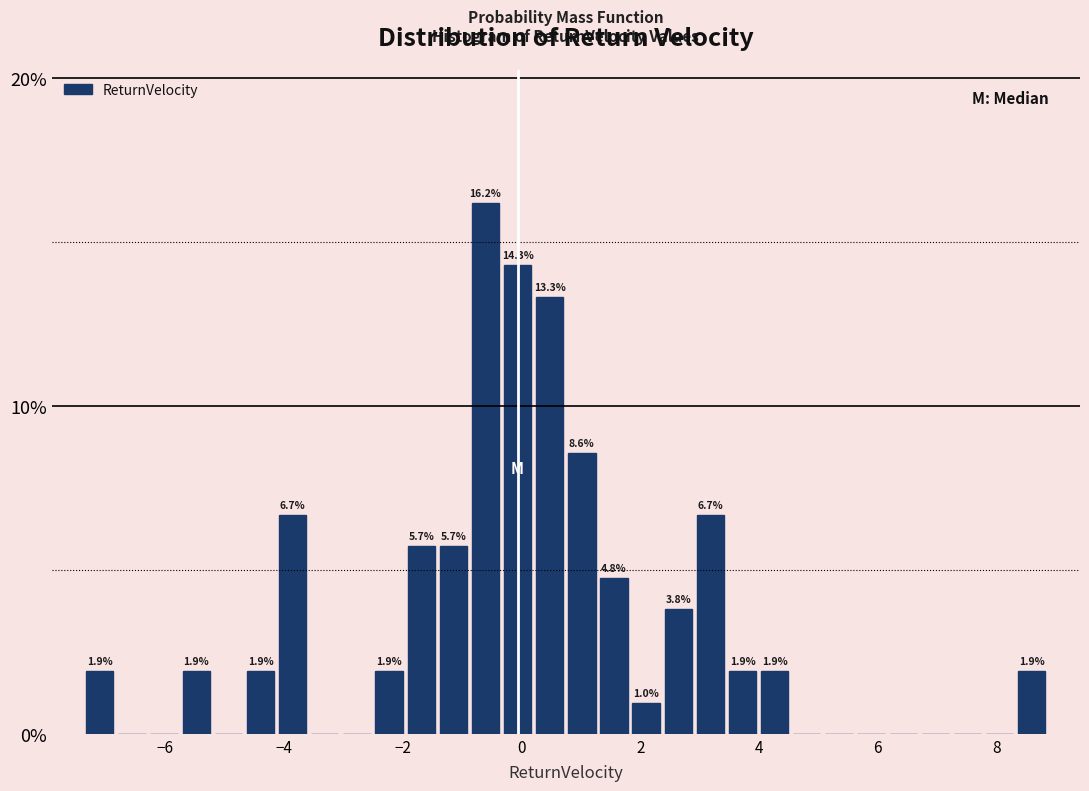

Around what value on the x-axis is the tallest bar? Give the approximate position of its centre, as read against the axis.

-0.6